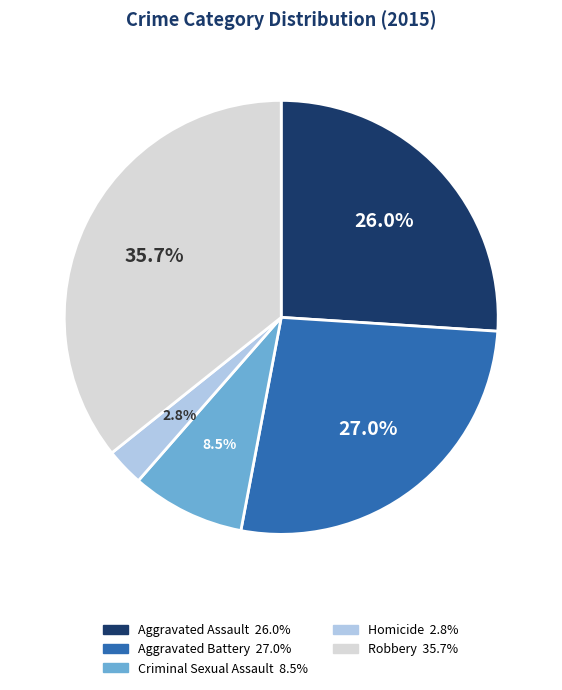

What is the total percentage of Aggravated Assault and Criminal Sexual Assault?

34.5%